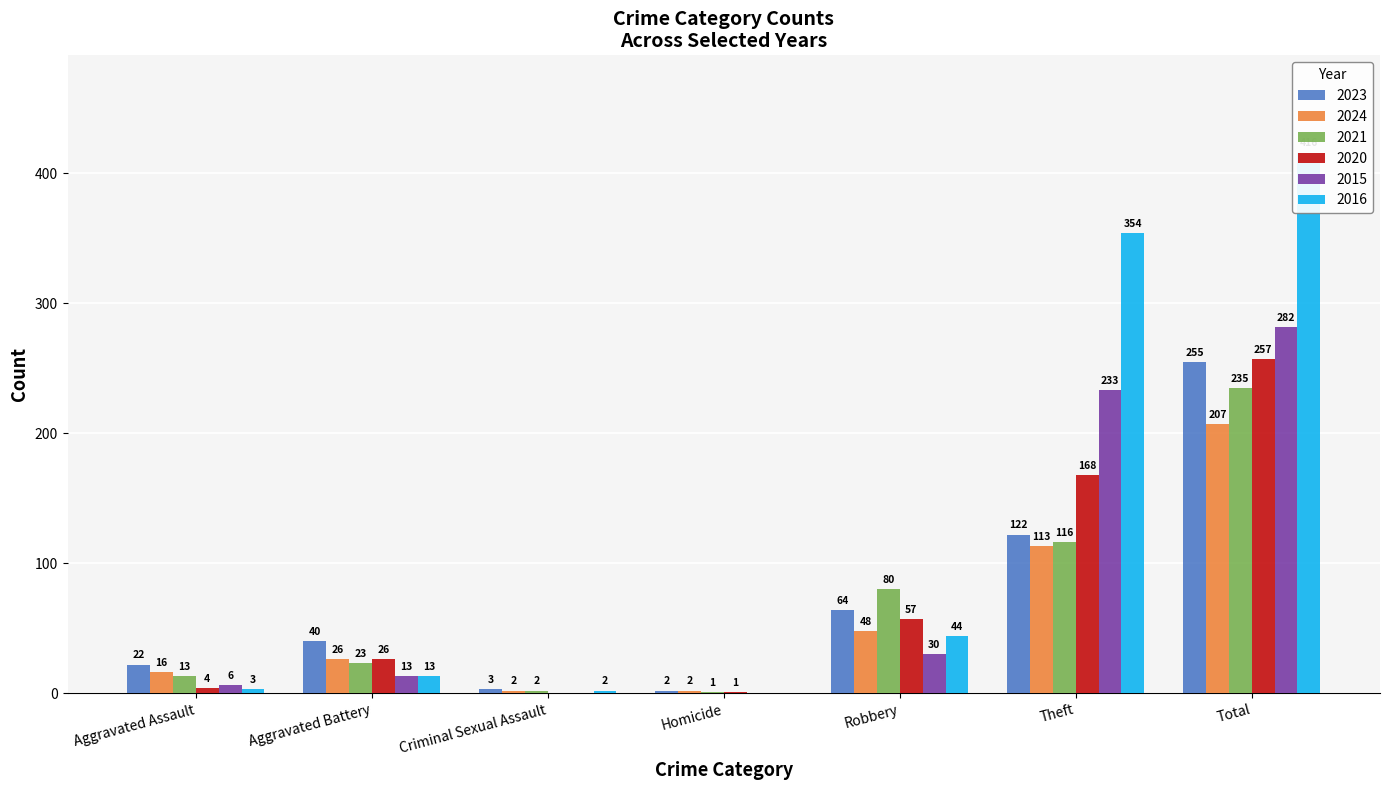

What is the label of the 5th bar from the right?

Criminal Sexual Assault